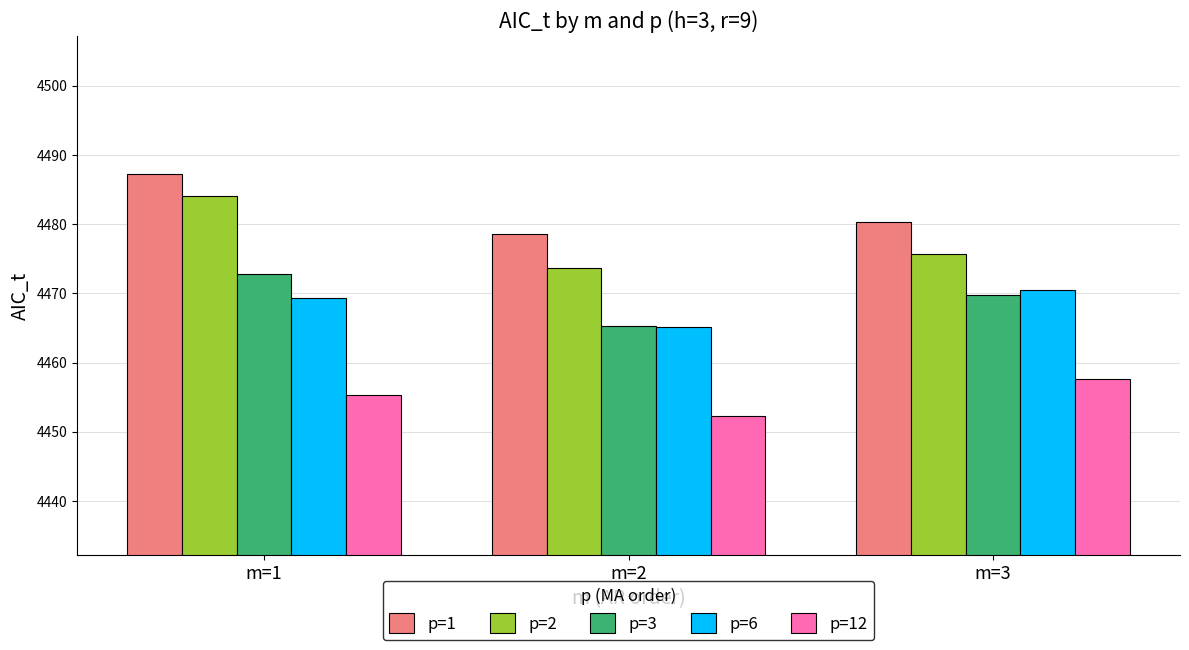

Reading left to right, extract all data points from this chart.

p=1: 4487.2	4478.5	4480.3
p=2: 4484.1	4473.7	4475.6
p=3: 4472.8	4465.3	4469.8
p=6: 4469.3	4465.1	4470.5
p=12: 4455.4	4452.2	4457.7